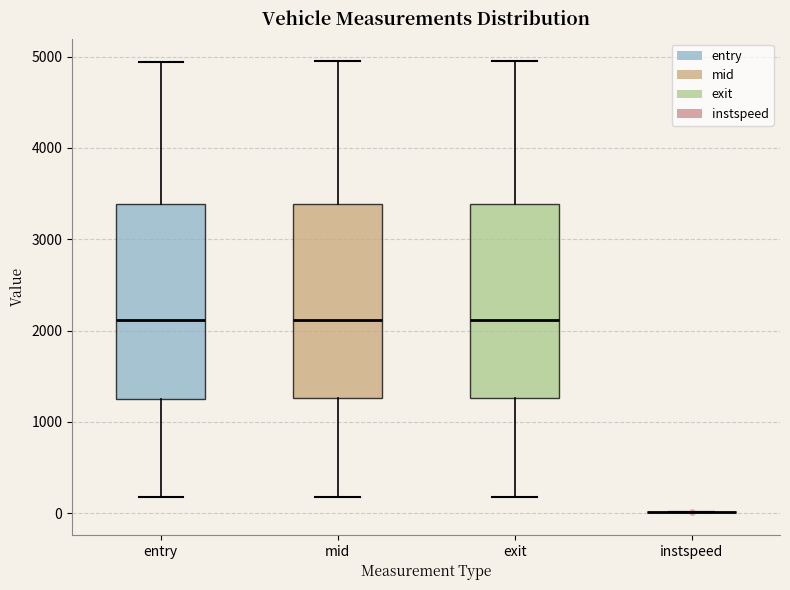

Where does the upper whisker of the box for exit end on the y-axis? The values are not printed on the chart, so give them approximately, as read against the axis.

4900